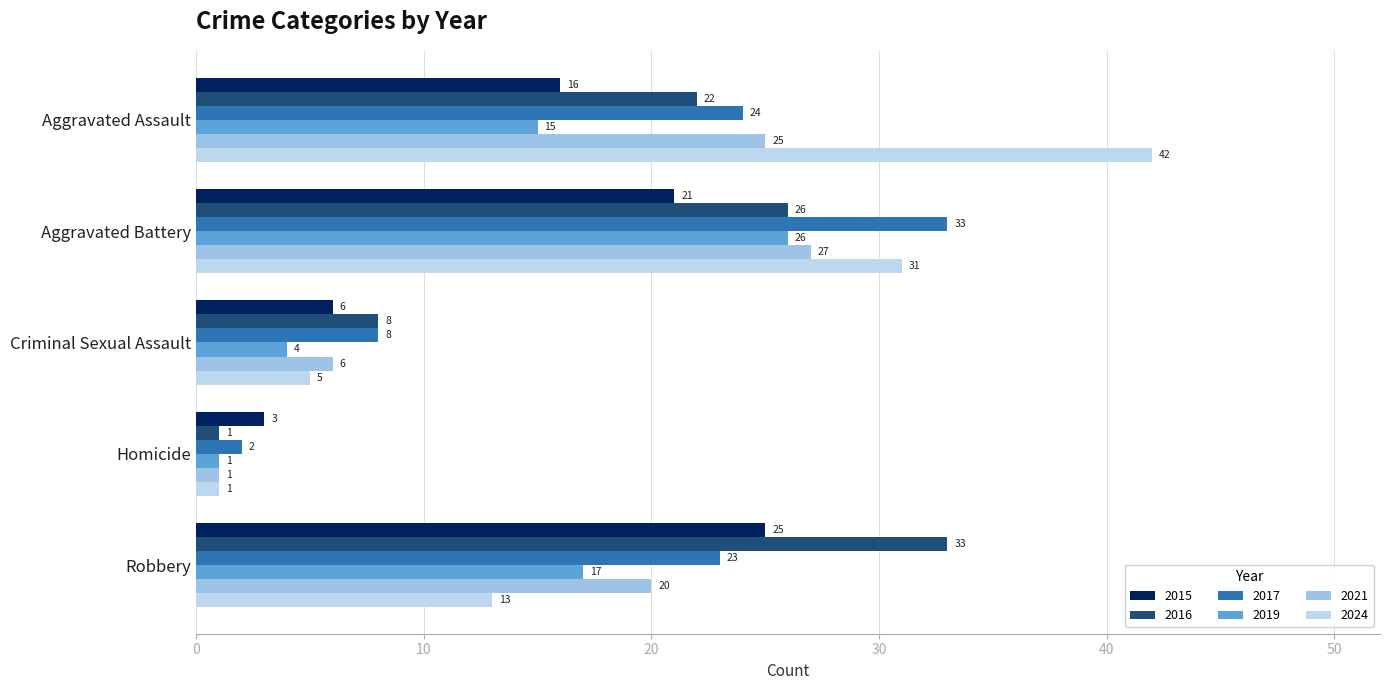

At which category is the sum across all series the highest?

Aggravated Battery